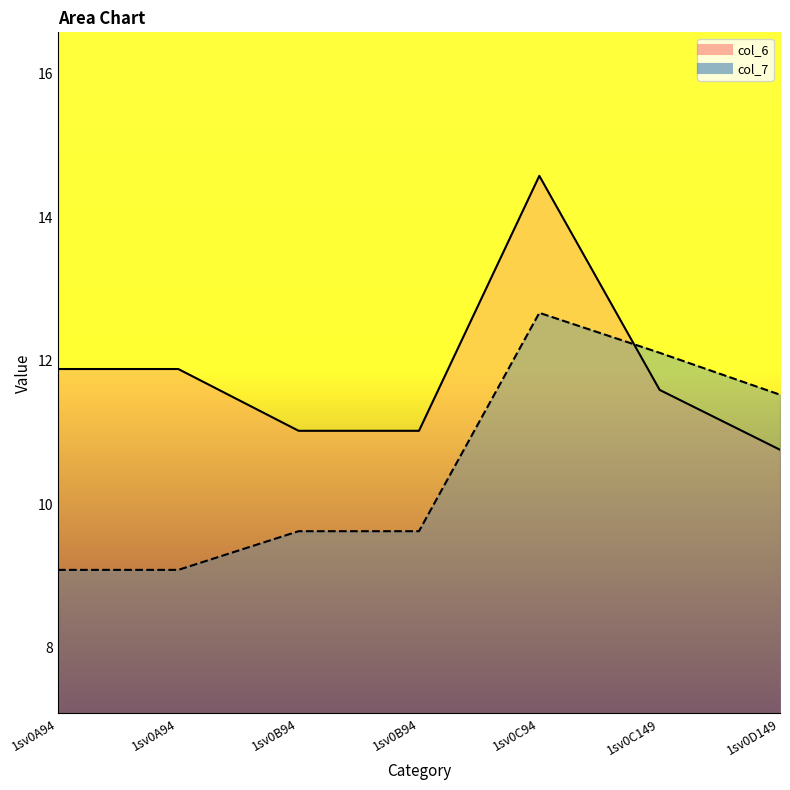

Which series changed the most between 1sv0A94 and 1sv0B94?

col_6